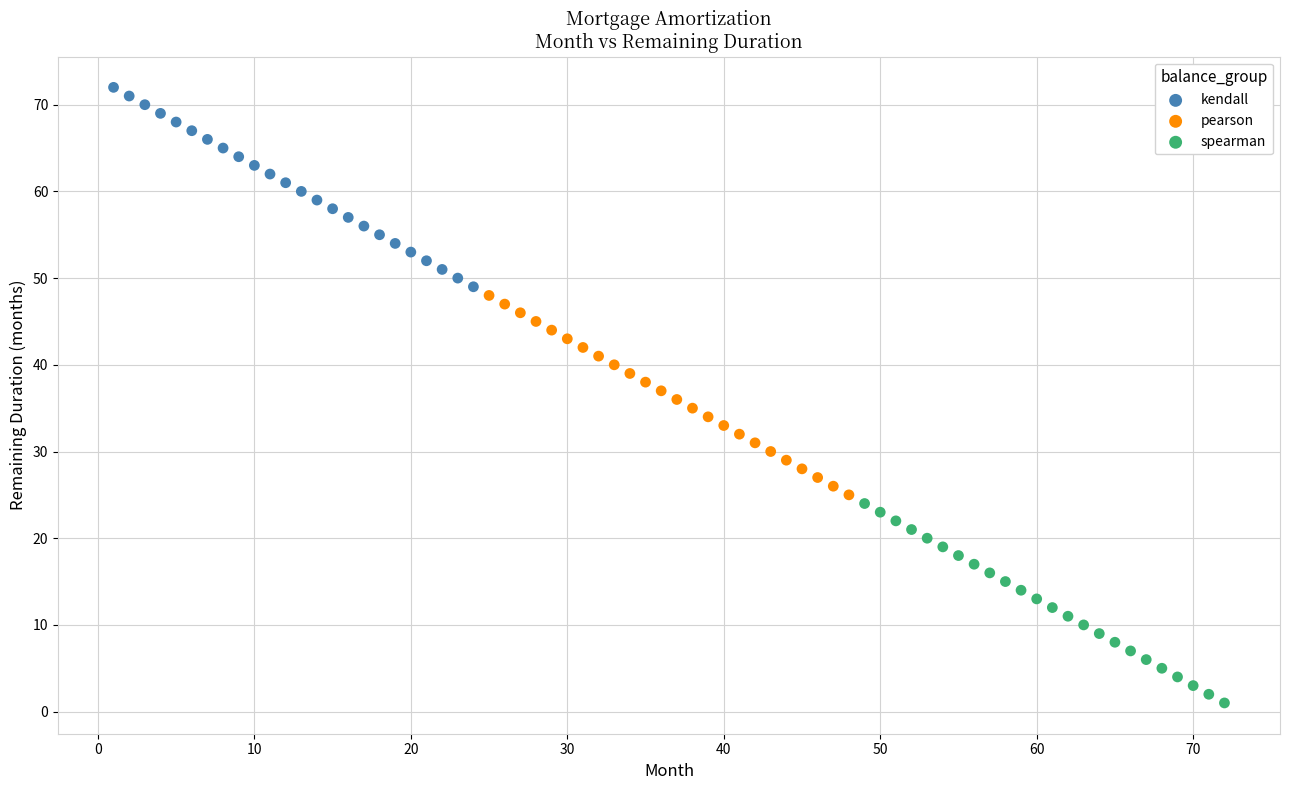

Which series contains the lowest Y value?

spearman